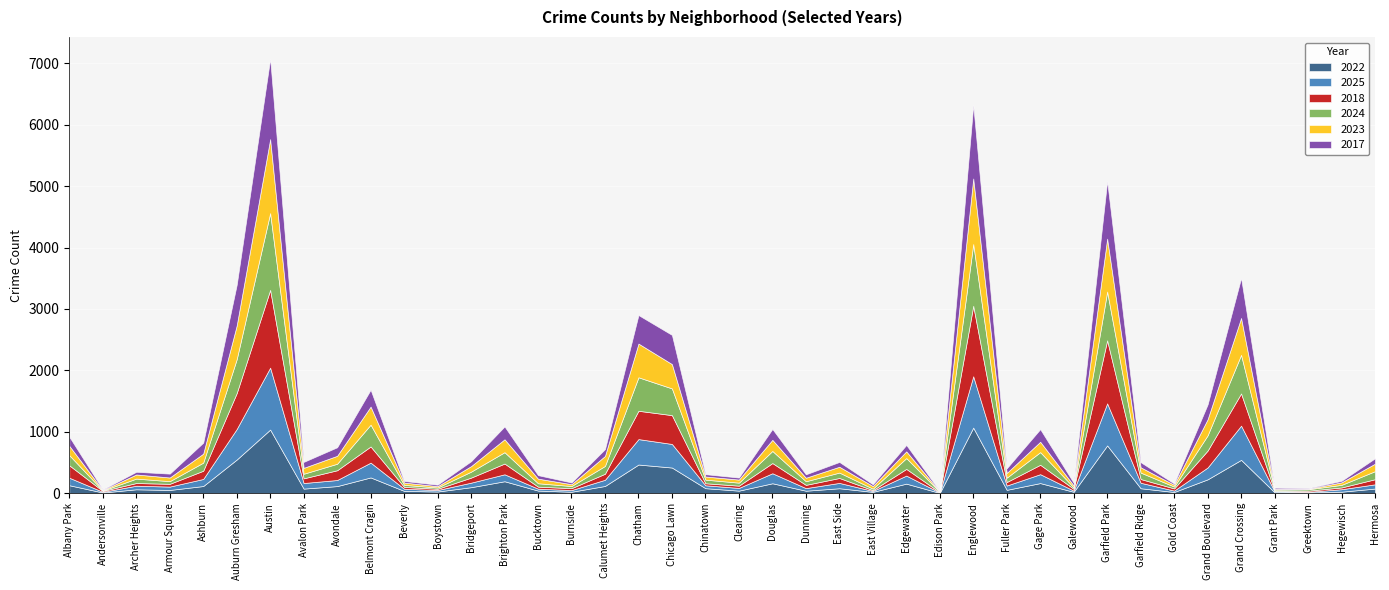

How many intersections are there between 2017 and 2018?

20